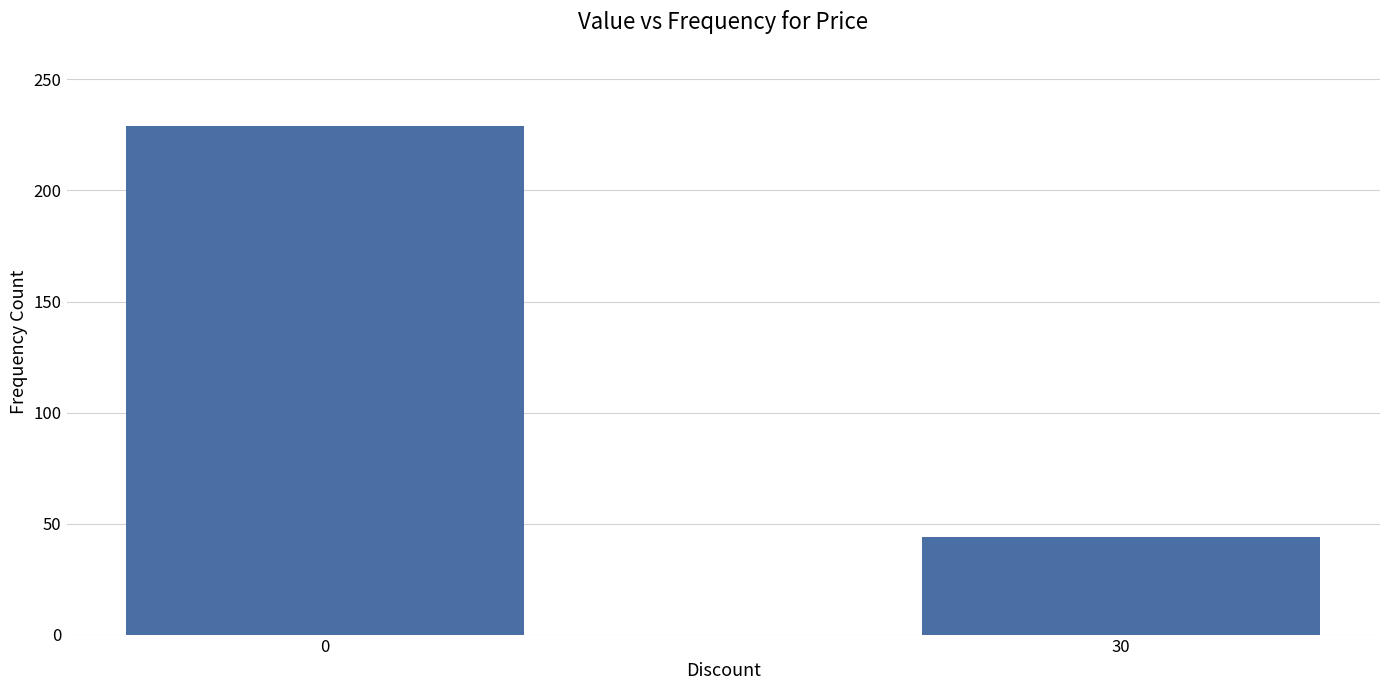

Is it true that the value at 0 is 122?

False